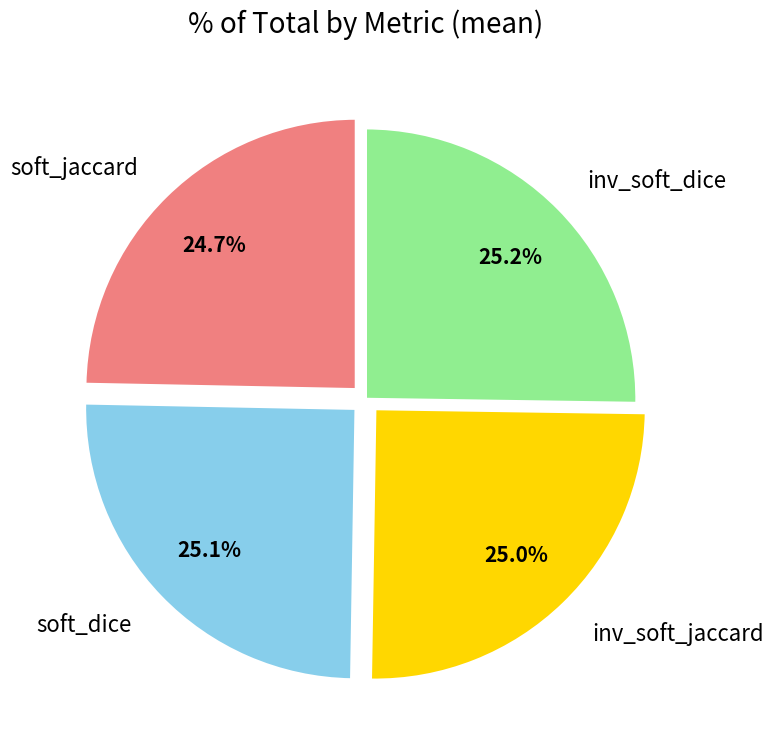

Is there a majority slice in this chart?

No